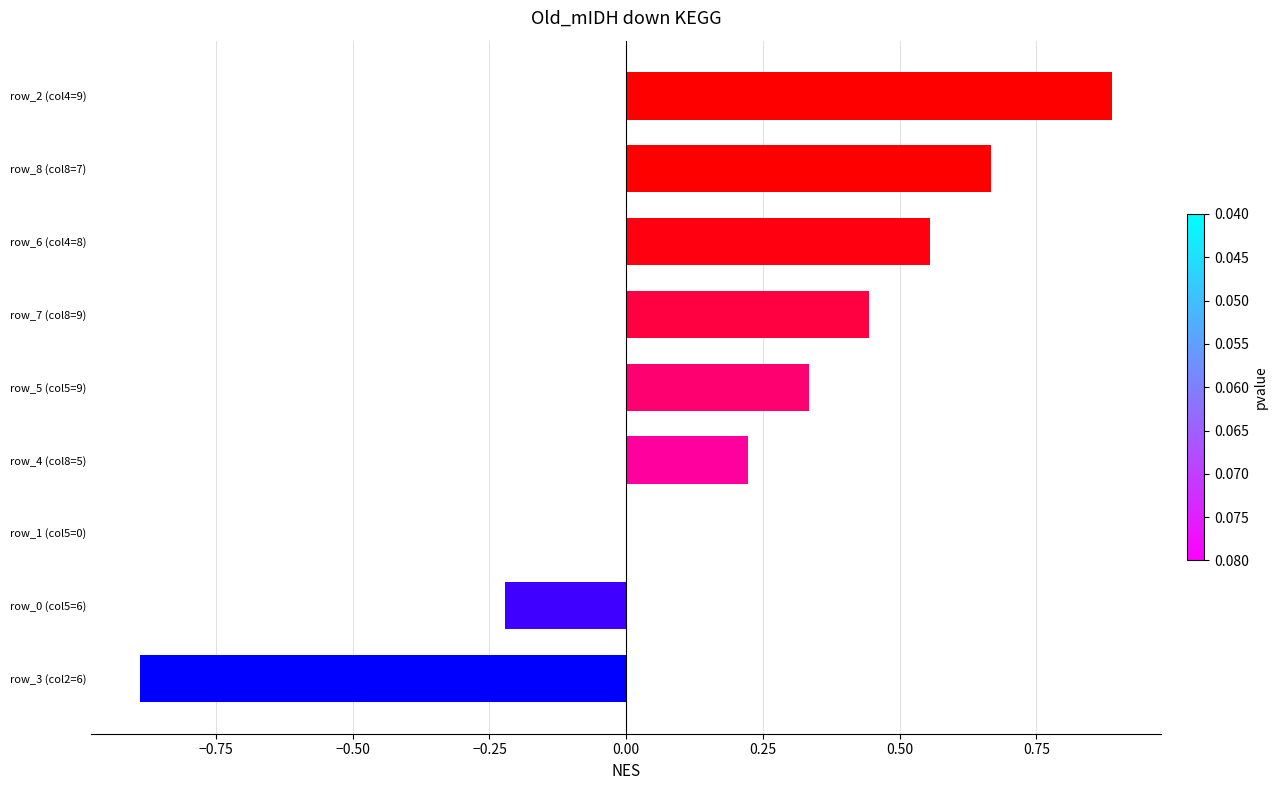

How many distinct data groups are displayed?

1